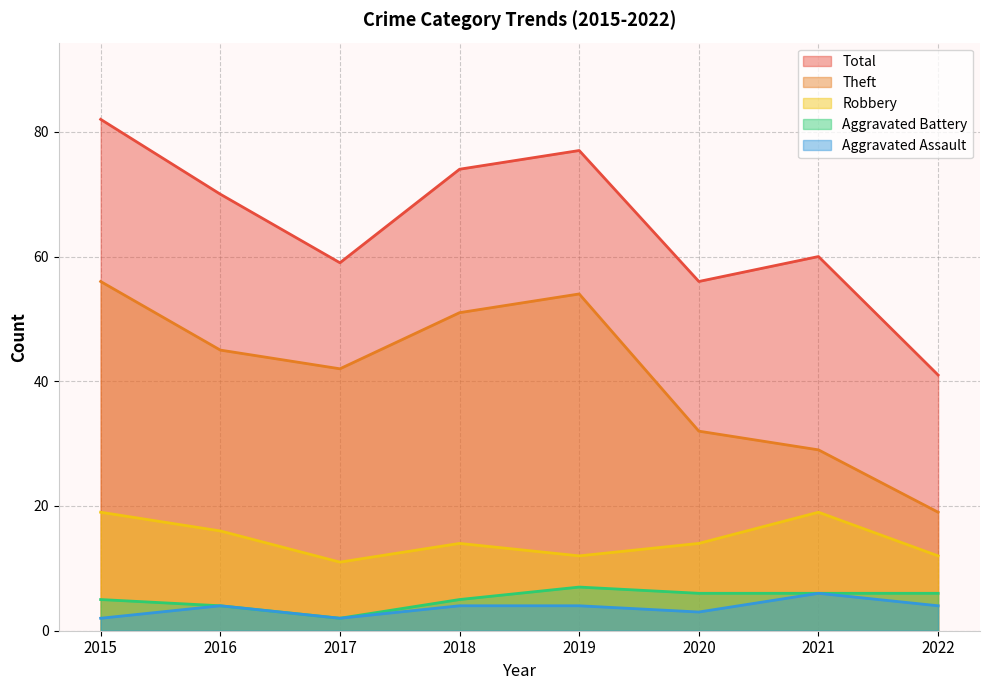

How many lines are shown in the chart?

5